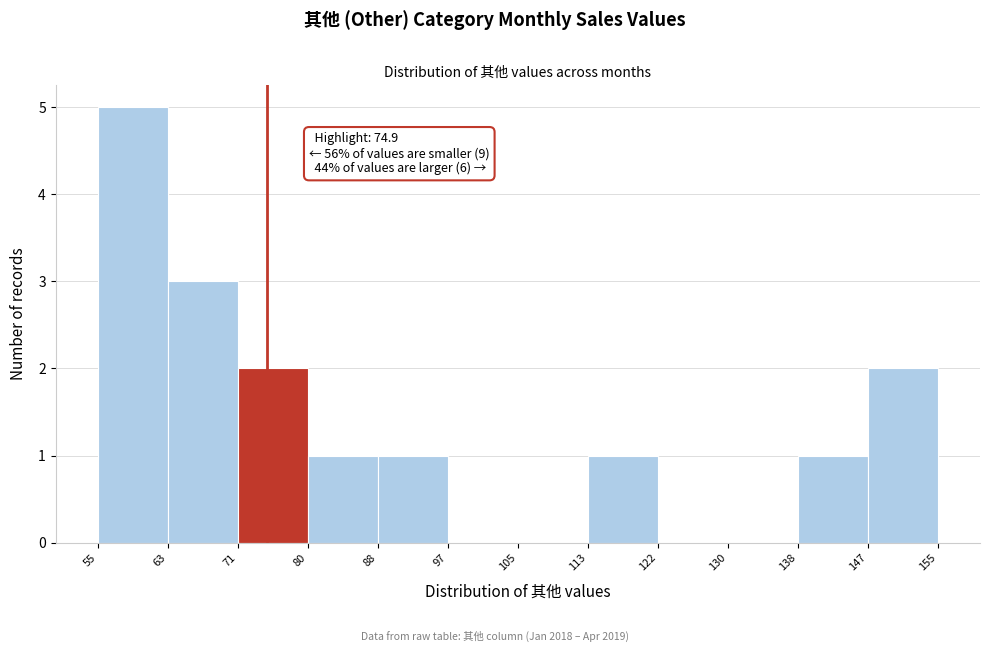

Which range on the x-axis has the tallest bar?

55 to 63